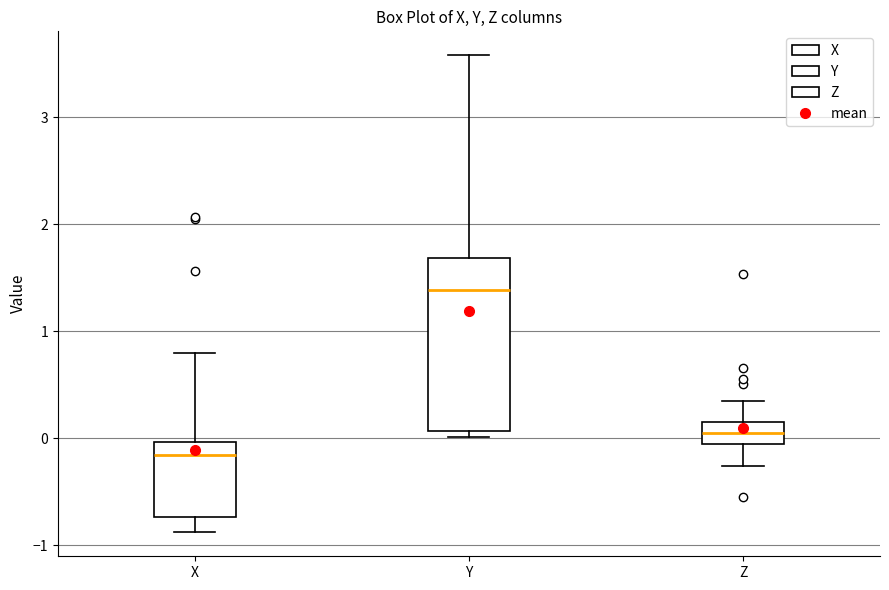

Reading left to right, read every box against the y-axis: the position of its median line, the range the box covers, and the ends of its whiskers. The values are not printed on the chart, so give them approximately, as read against the axis.

X: median -0.2, box -0.7 to 0.0, whiskers -0.9 to 0.8
Y: median 1.4, box 0.1 to 1.7, whiskers 0.0 to 3.6
Z: median 0.1, box -0.1 to 0.2, whiskers -0.3 to 0.3